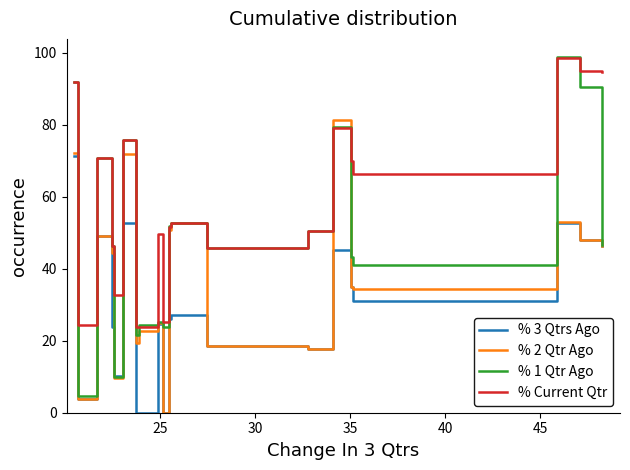

How many lines are shown in the chart?

4